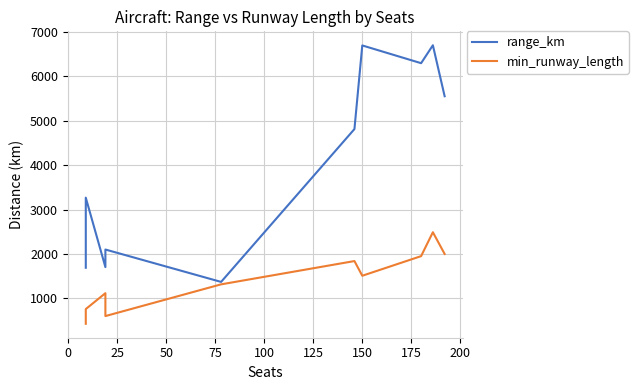

The value of min_runway_length at 75 is 1315. True or false?

True